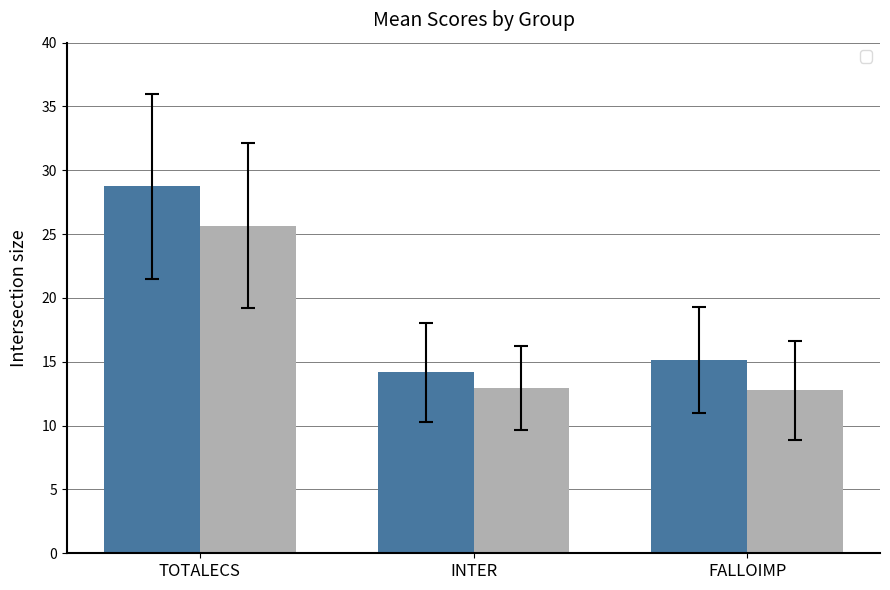

What is the total value across all series at INTER?

27.1